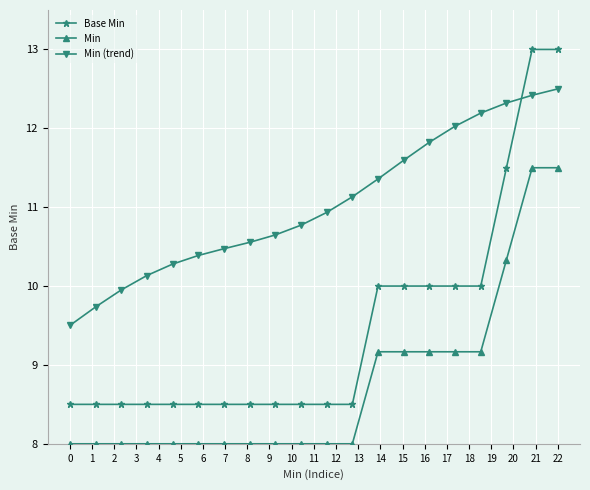

List the series in order of their peak value, lowest first.

Min, Min (trend), Base Min